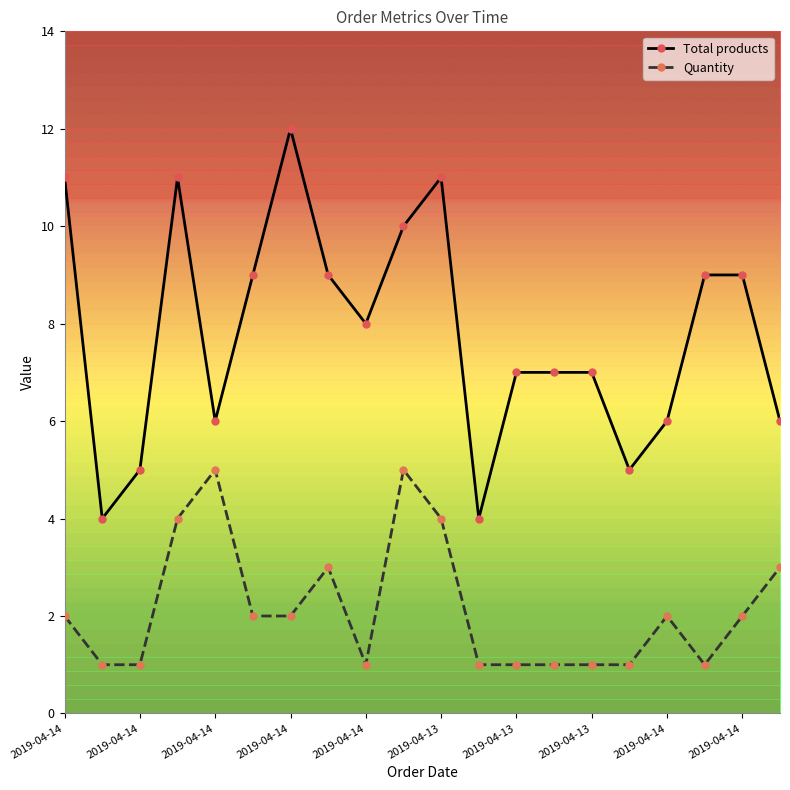

Rank the series by their average value, from lowest to highest.

Quantity, Total products